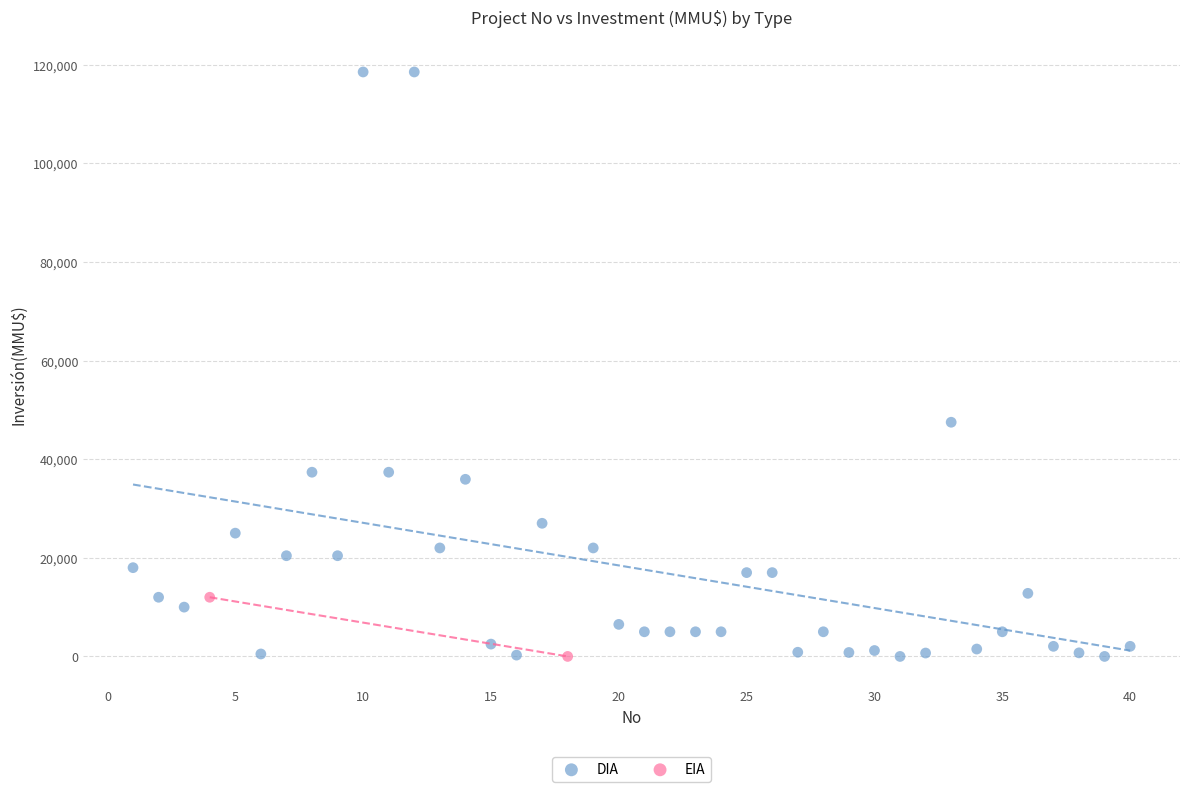

What are all the series names shown in the legend?

DIA, EIA